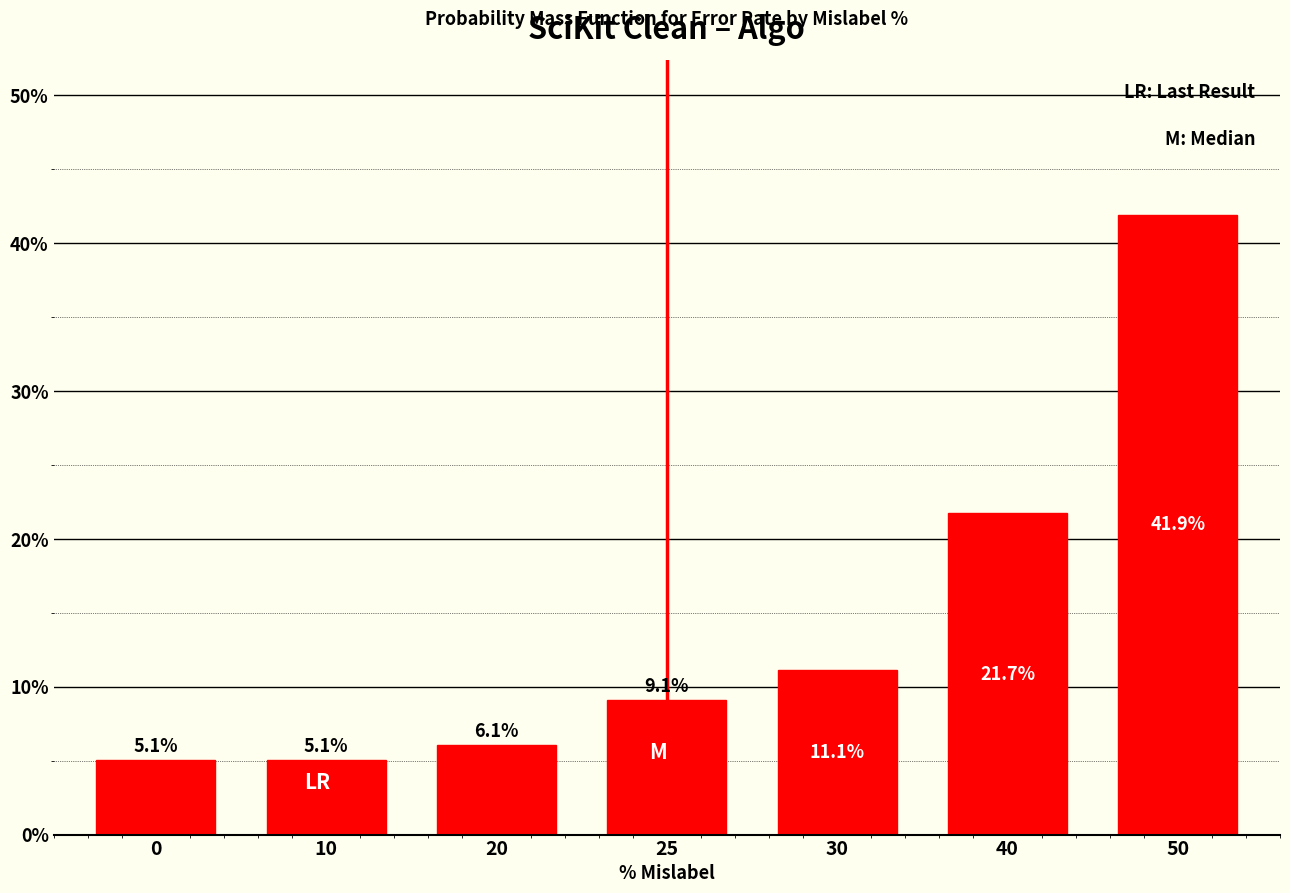

Reading left to right, transcribe all the data shown in this chart.

0=5.1	10=5.1	20=6.1	25=9.1	30=11.1	40=21.7	50=41.9